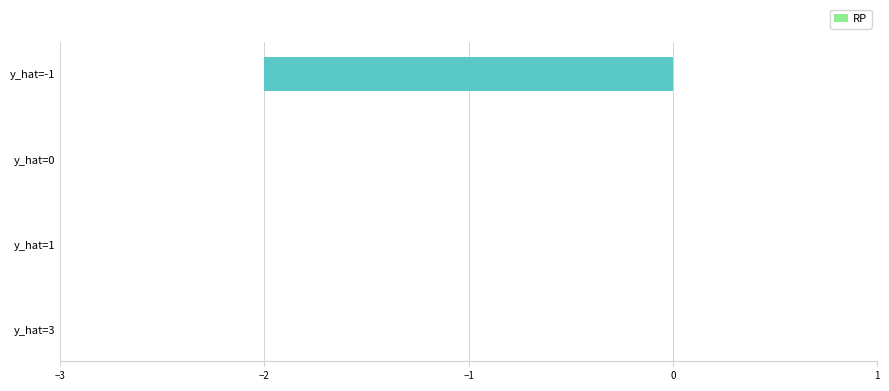

Count the values in the range 0 to 1.

3